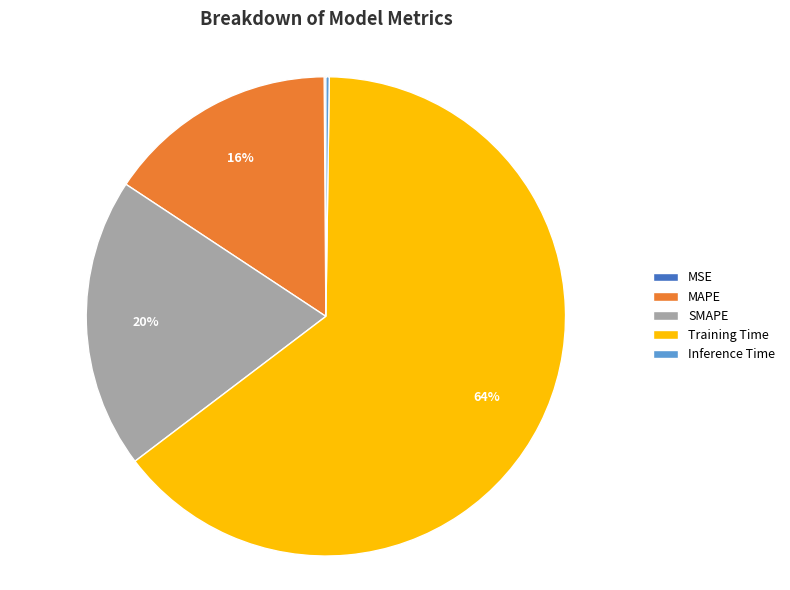

Which has a higher value, Training Time or SMAPE?

Training Time